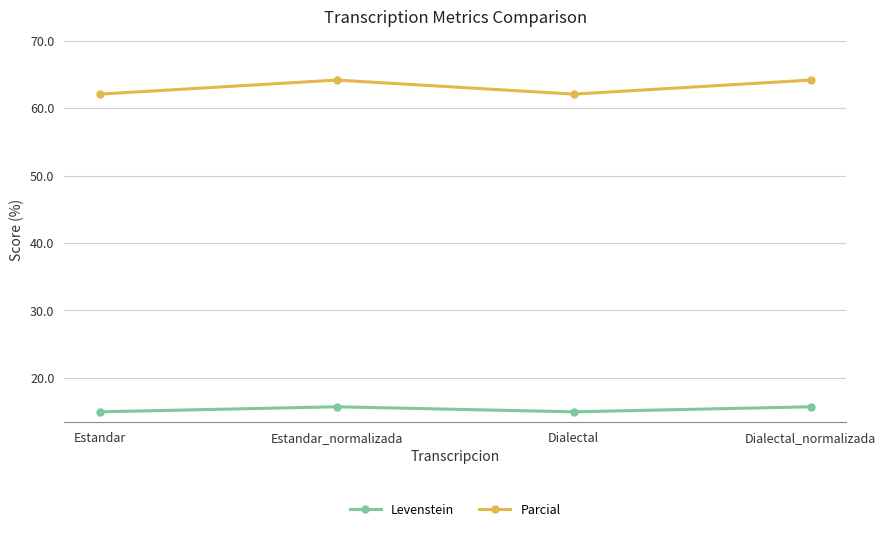

In Levenstein, how many points are lower than both neighbors (excluding endpoints)?

1